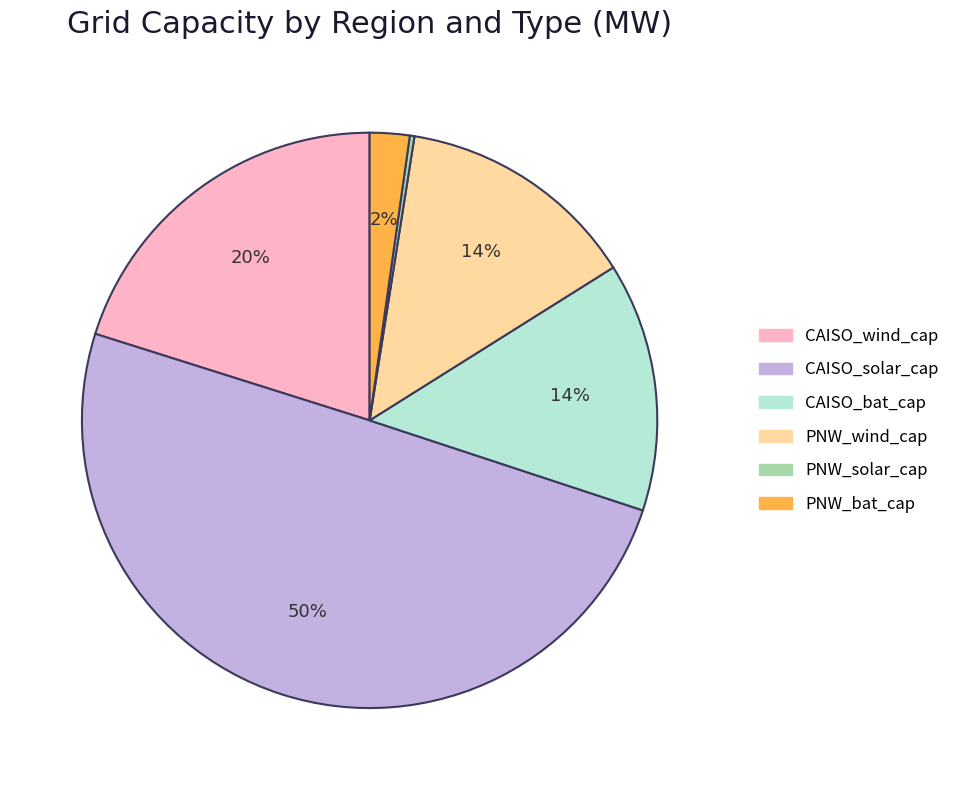

Is it true that CAISO_bat_cap is 14% of the pie?

True